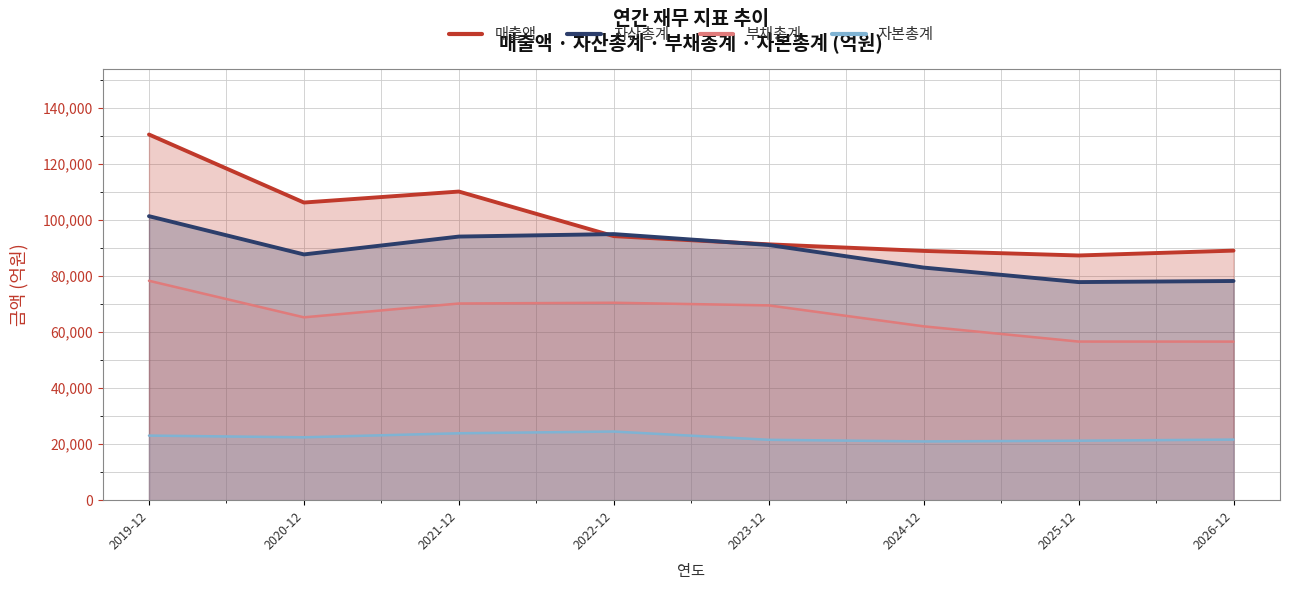

True or false: 자본총계 and 부채총계 cross at least once.

False